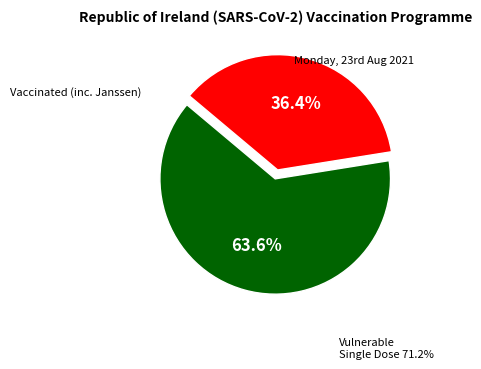

Count the number of slices in the pie.

2